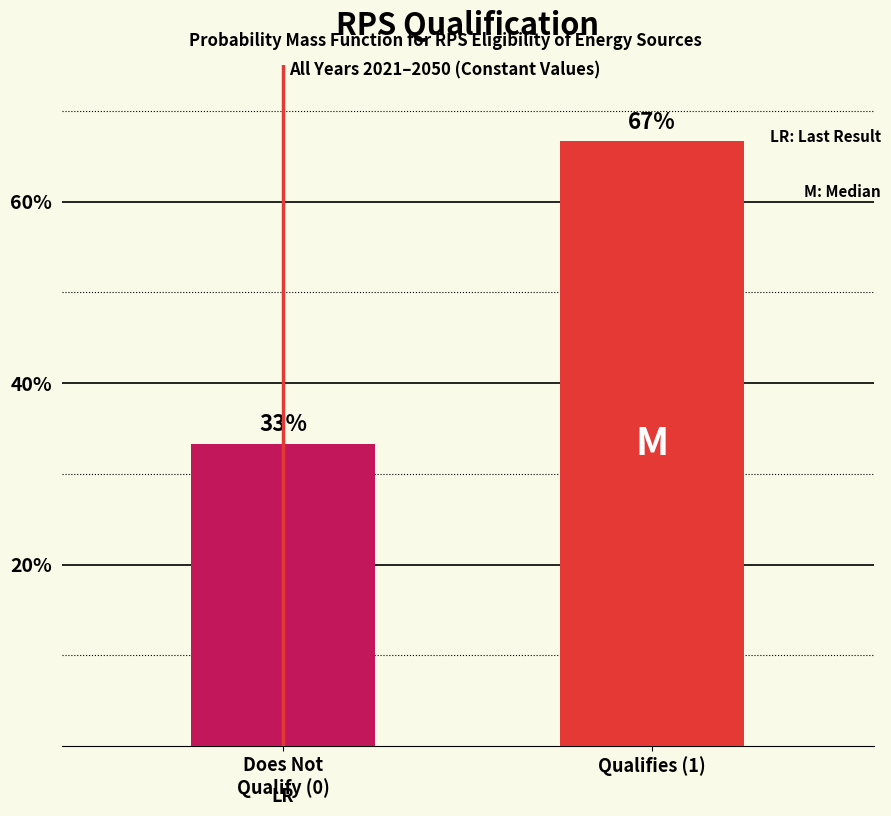

At which label does the data first exceed 66?

Qualifies (1)